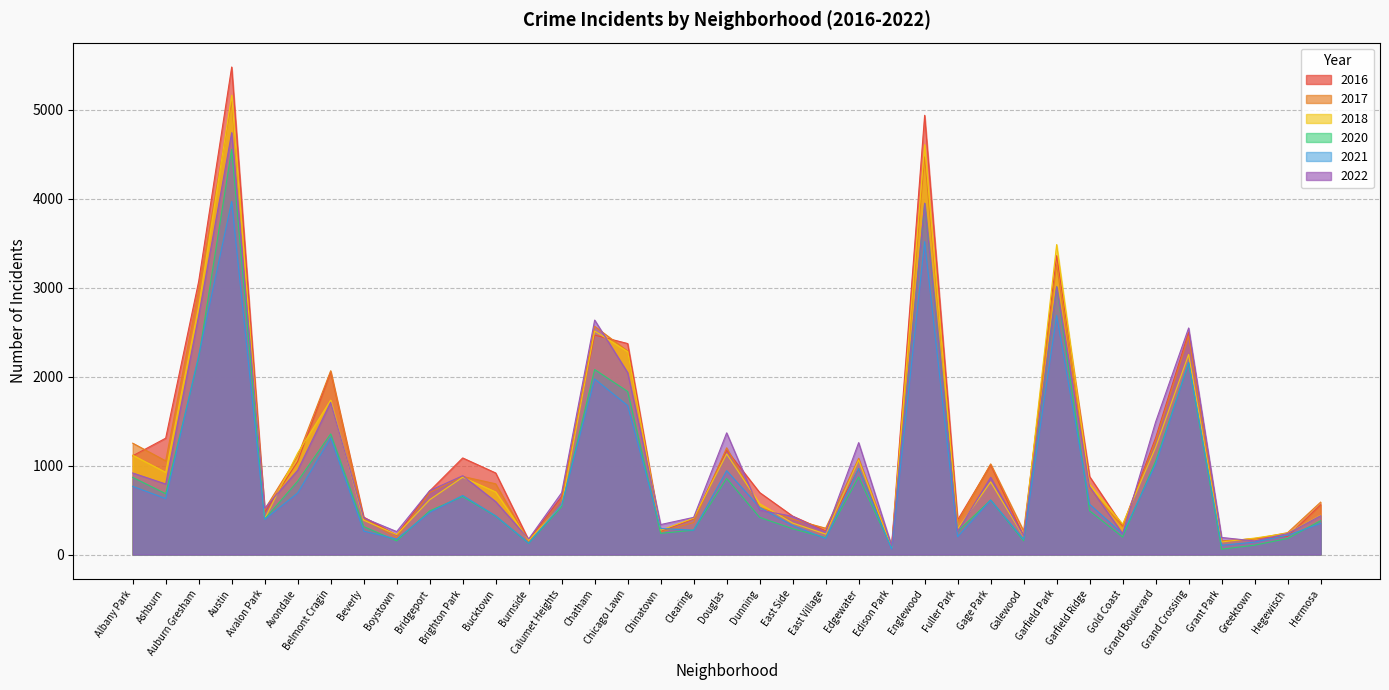

Is it true that 2017 equals 296 at East Village?

True